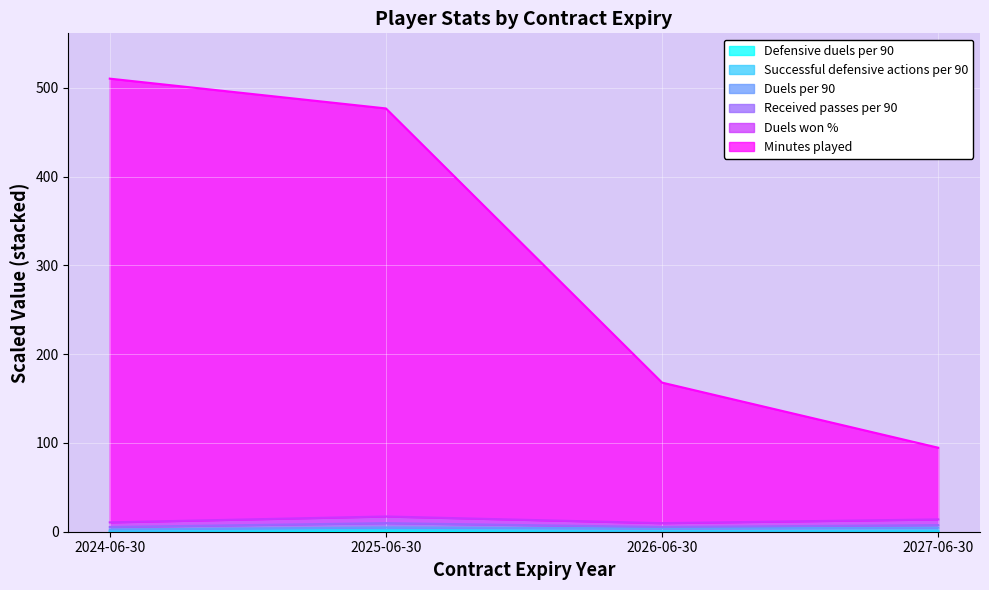

What is the label of the 4th point from the right?

2024-06-30